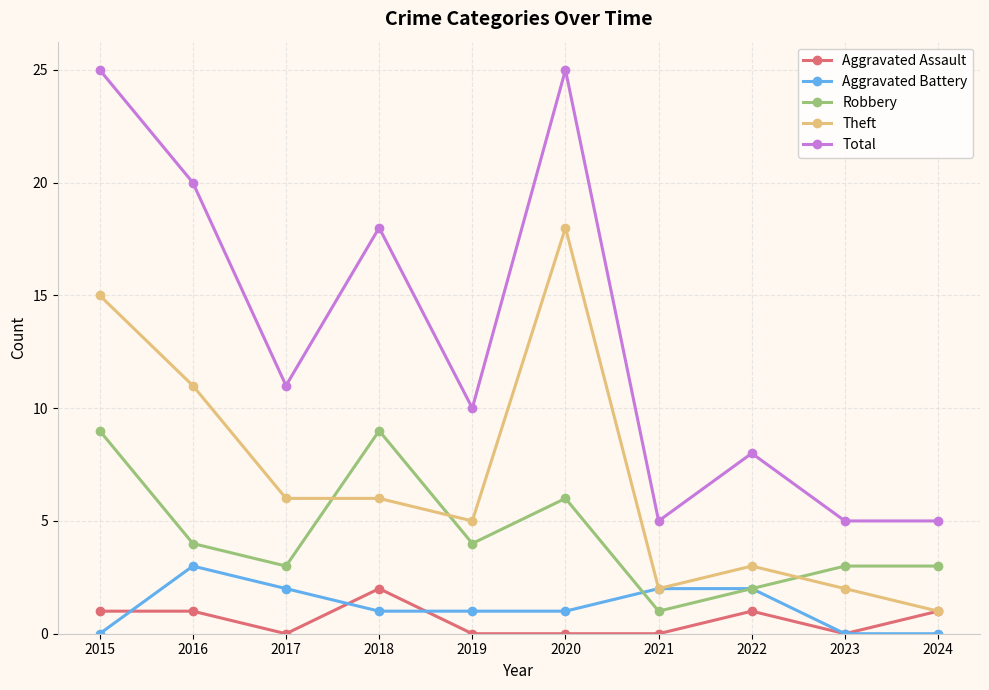

List the series in order of their peak value, lowest first.

Aggravated Assault, Aggravated Battery, Robbery, Theft, Total